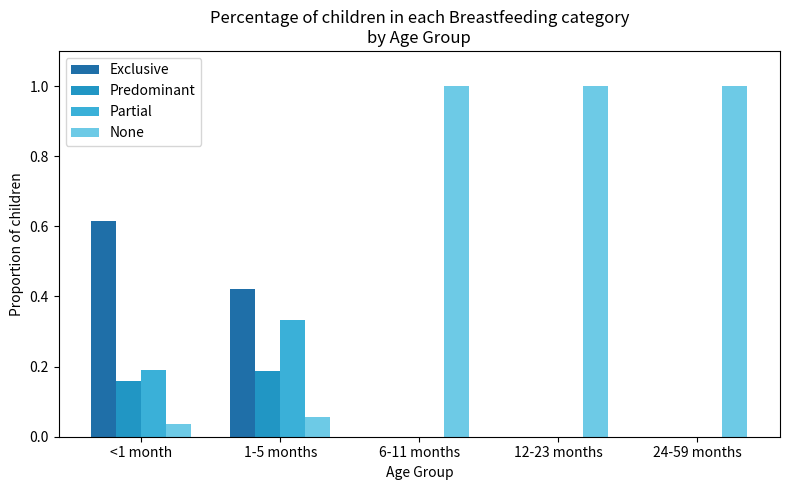

Count the number of categories in the chart.

5